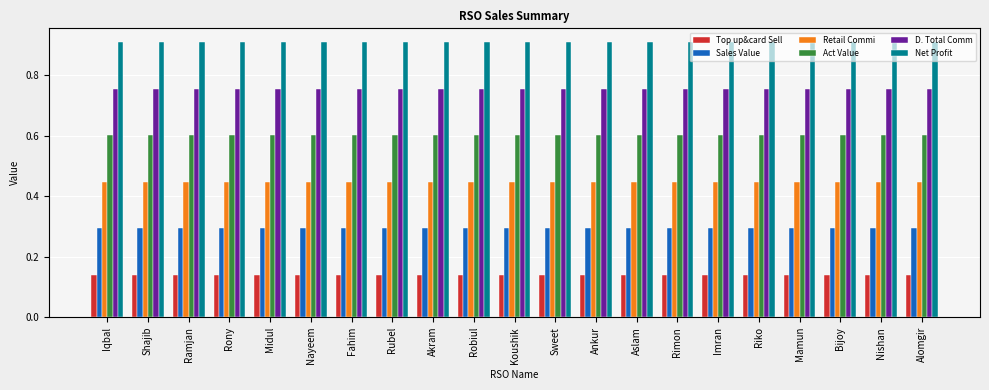

List the series in order of their peak value, highest first.

Net Profit, D. Total Comm, Act Value, Retail Commi, Sales Value, Top up&card Sell